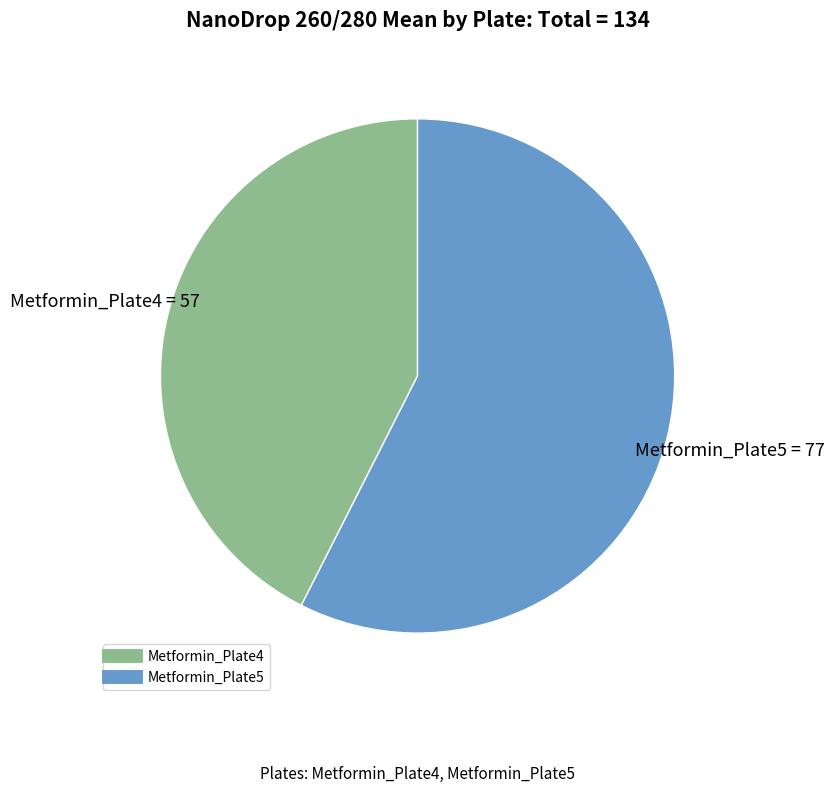

Combined, do Metformin_Plate5 and Metformin_Plate4 account for over 50%?

Yes